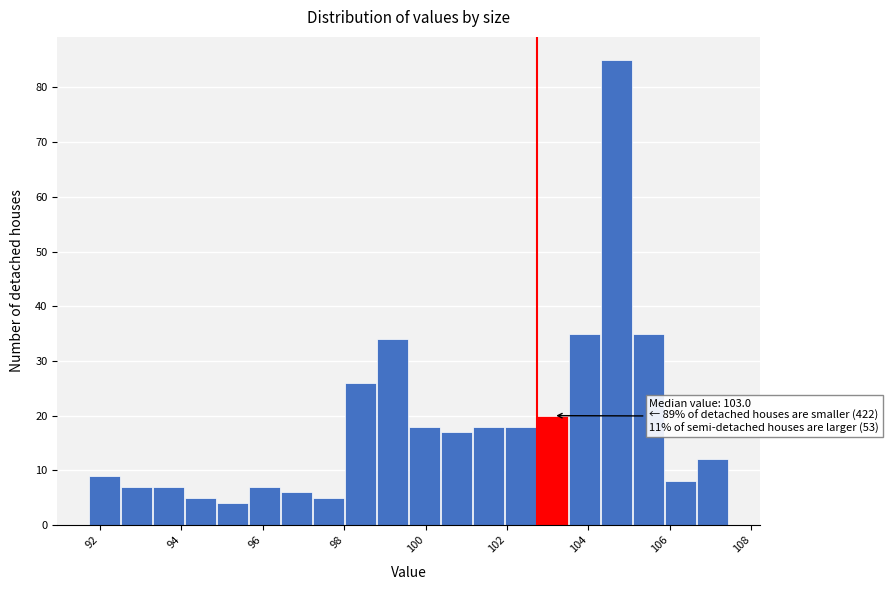

Read against the x-axis, roughly where is the centre of the tallest bar?

104.6